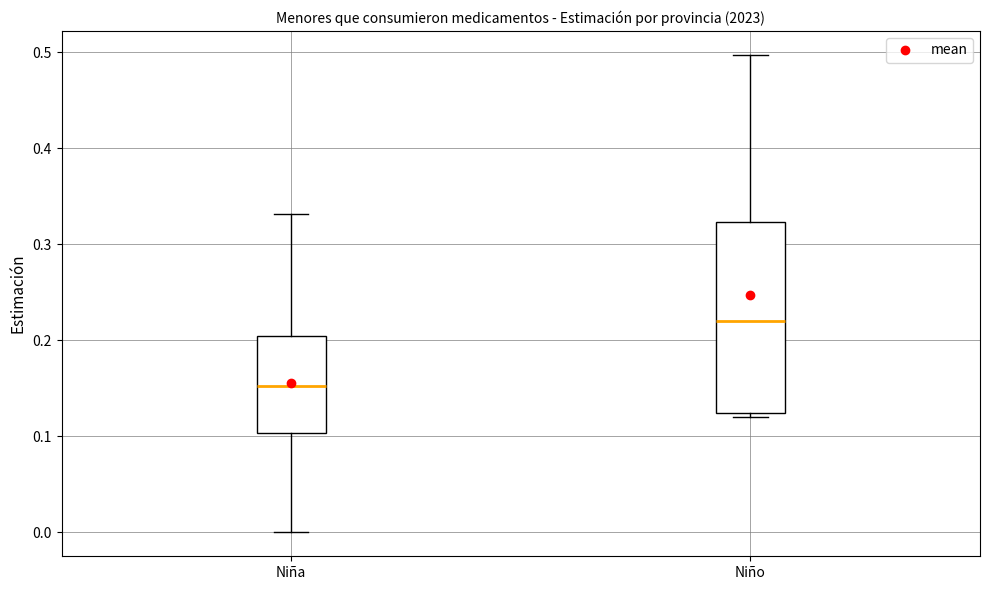

Reading left to right, transcribe this box plot: for each box, give where its median line is, the range the box spans, and where its two whiskers end, as read against the y-axis. The values are not printed on the chart, so give them approximately, as read against the axis.

Niña: median 0.15, box 0.10 to 0.20, whiskers 0.00 to 0.33
Niño: median 0.22, box 0.12 to 0.32, whiskers 0.12 (just below the box's lower edge) to 0.50